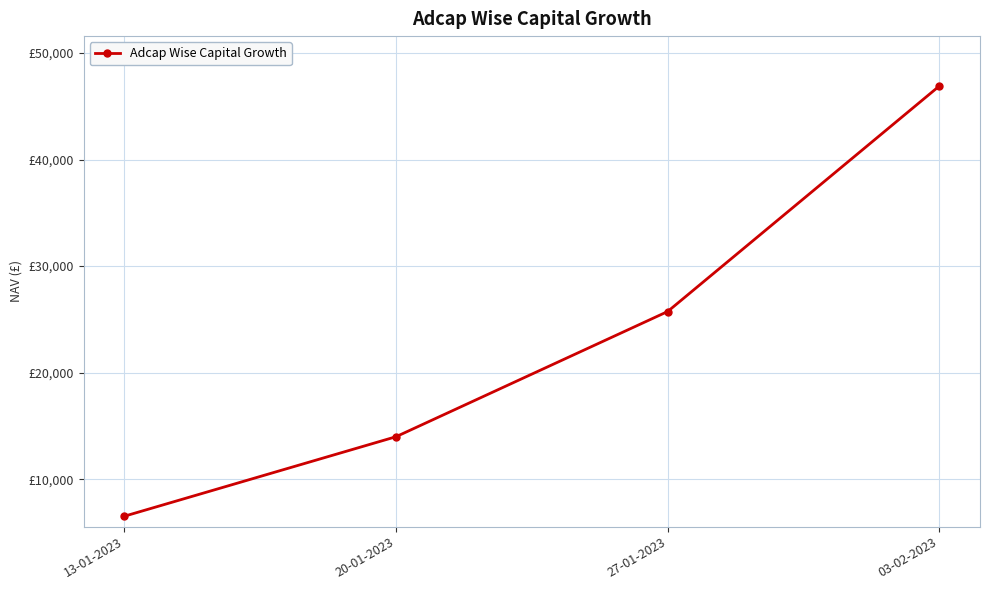

The value at 03-02-2023 is 80630.4. True or false?

False